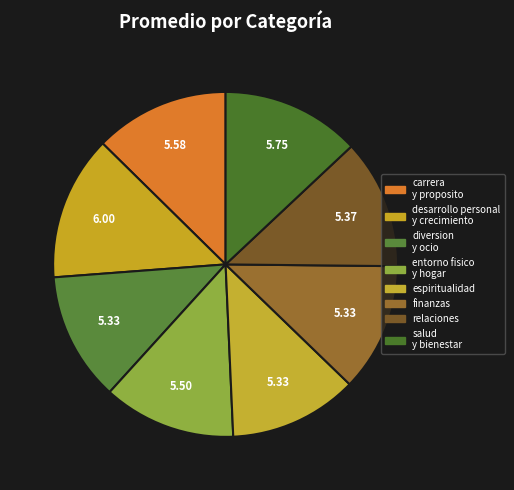

Count the number of slices in the pie.

8